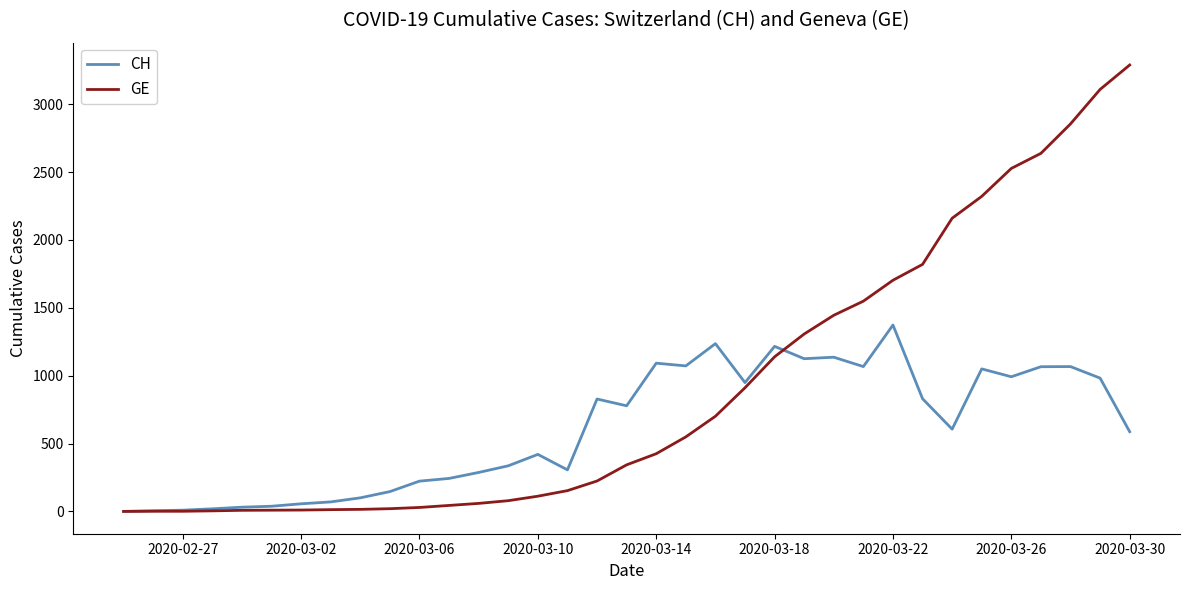

What is the highest value of the CH series?

1373